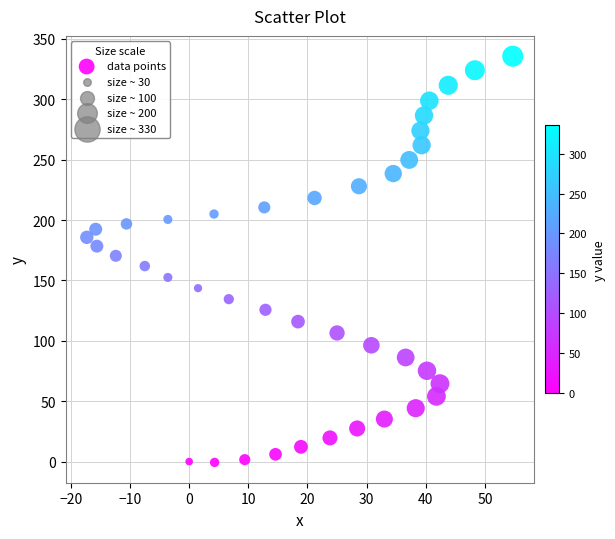

What is the range of Y values (max minus min)?

336.4